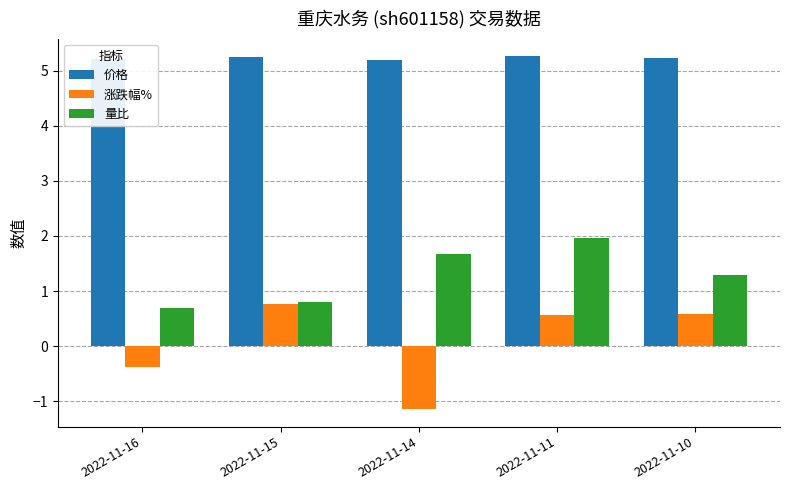

How many data points in 量比 are above 1?

3